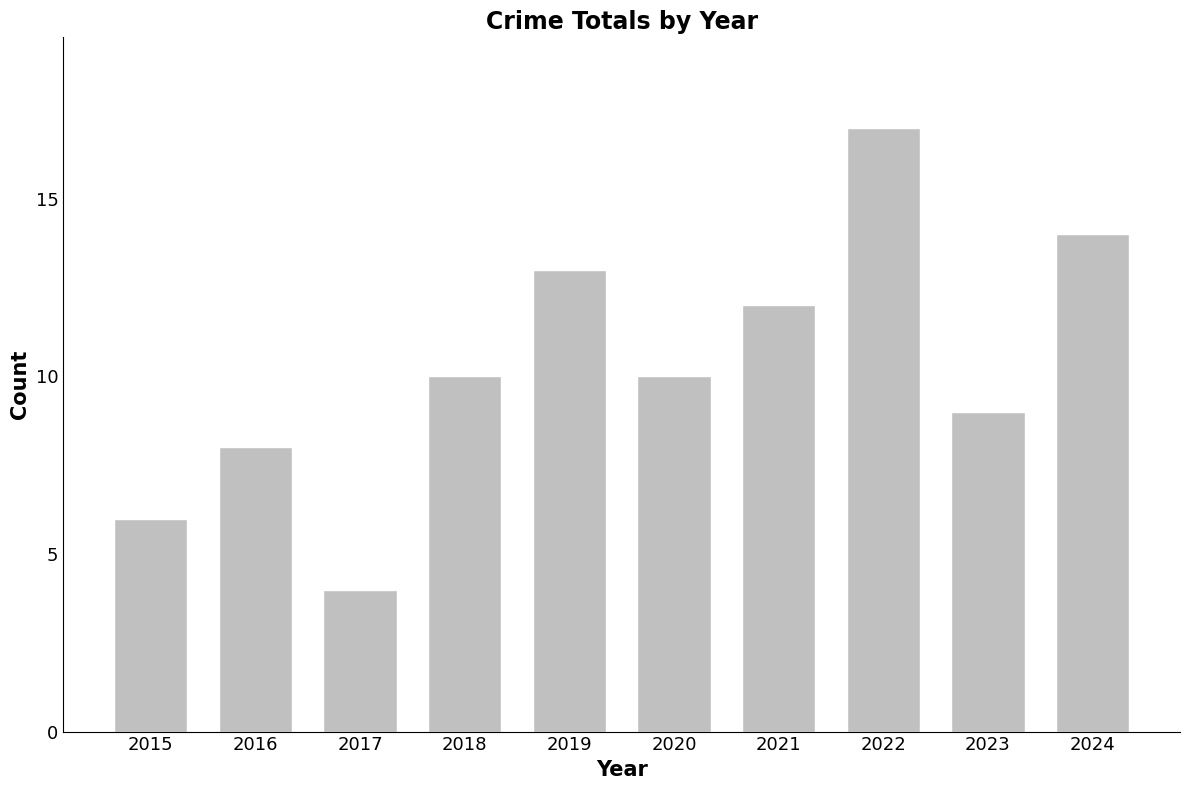

What is the value of the 2nd bar from the left?

8